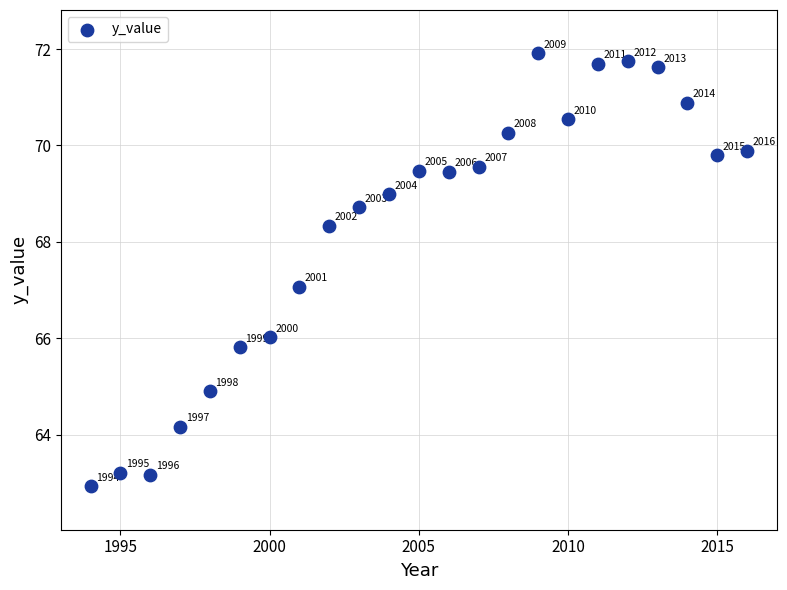

What is the range of Y values (max minus min)?

9.0